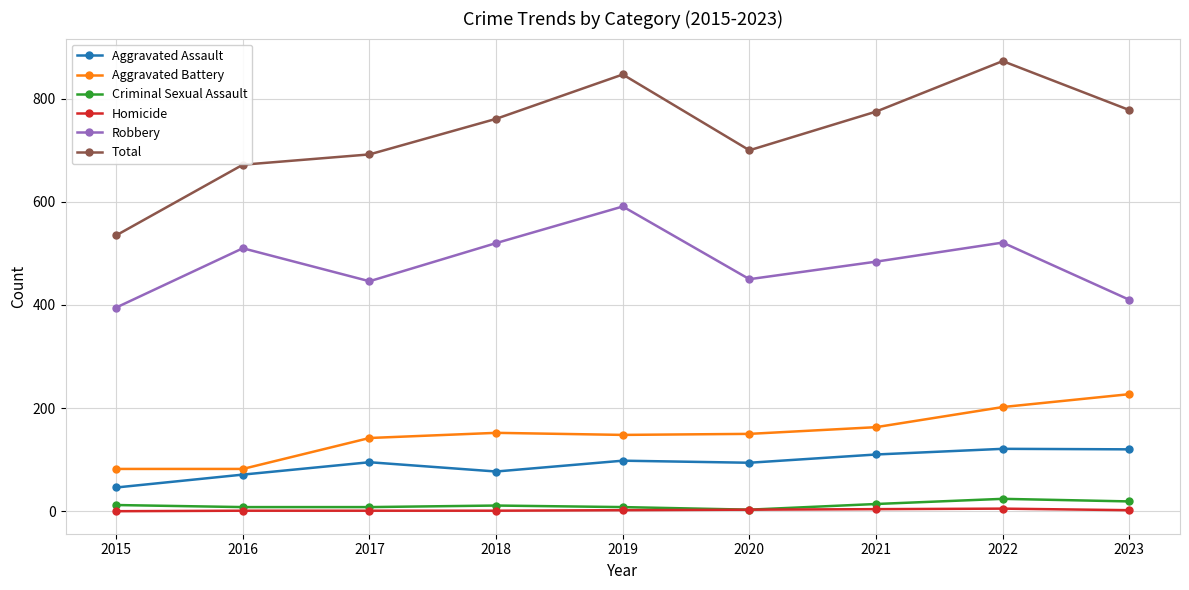

What is the difference between the highest and lowest values at 2017?

691